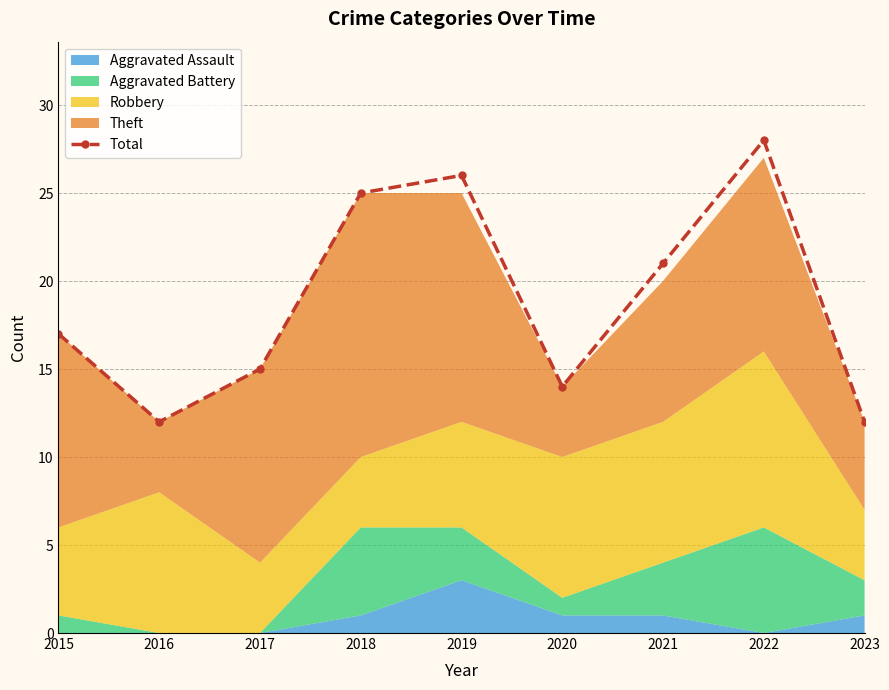

Reading left to right, transcribe all the data shown in this chart.

2015=17	2016=12	2017=15	2018=25	2019=26	2020=14	2021=21	2022=28	2023=12